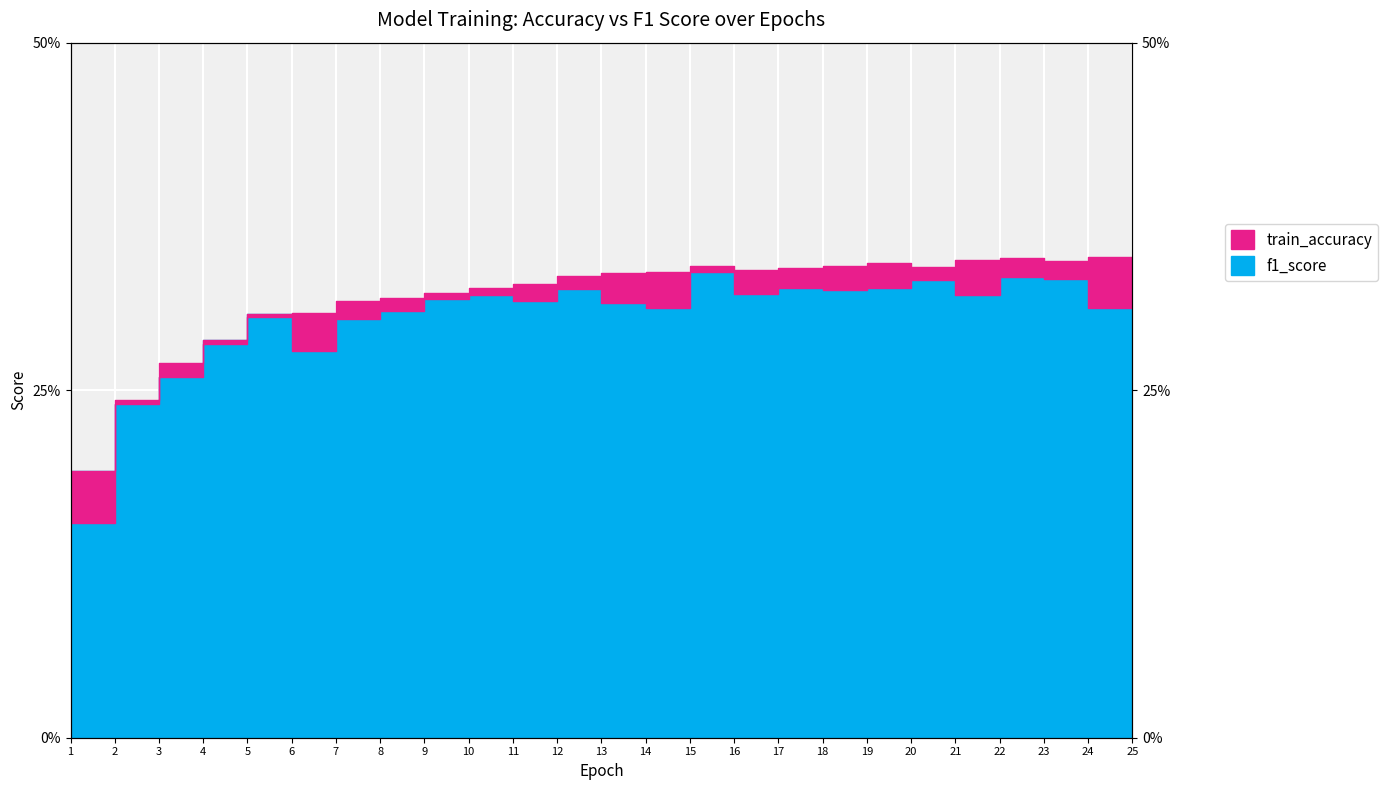

What value does the f1_score series have at 25?

0.3